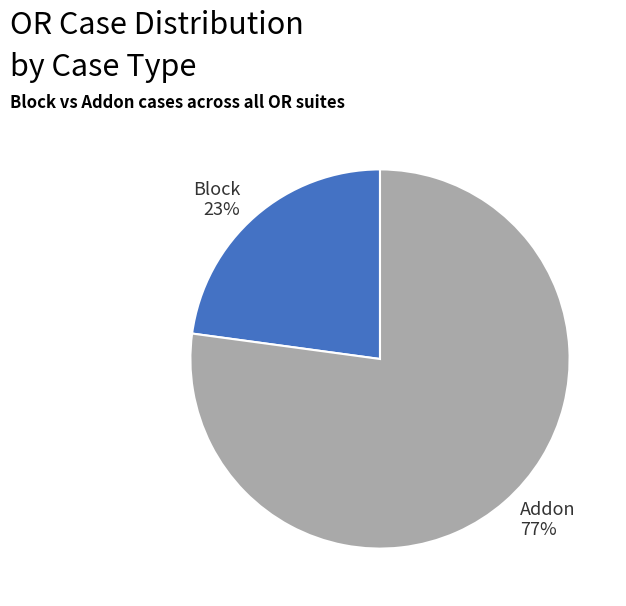

To the nearest percent, what portion does Block represent?

23%